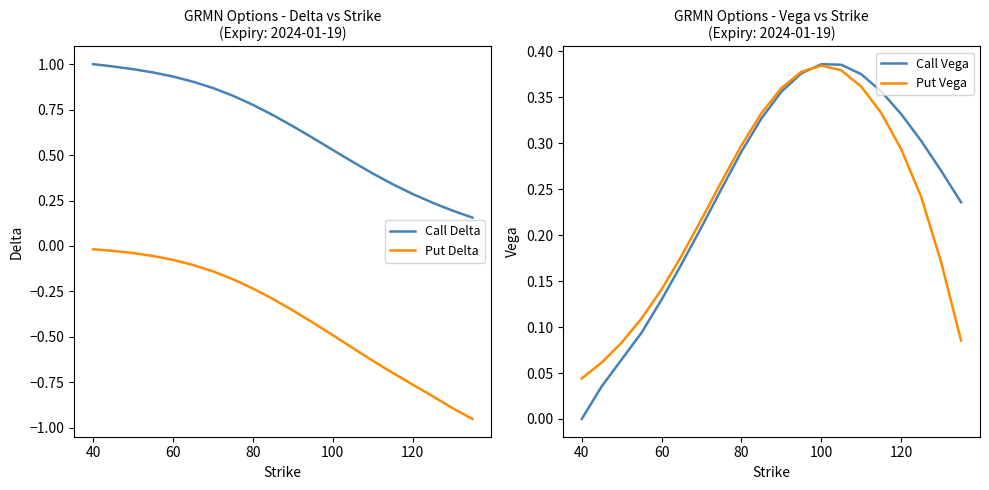

Is it true that Put Delta equals -0.5 at 100?

True